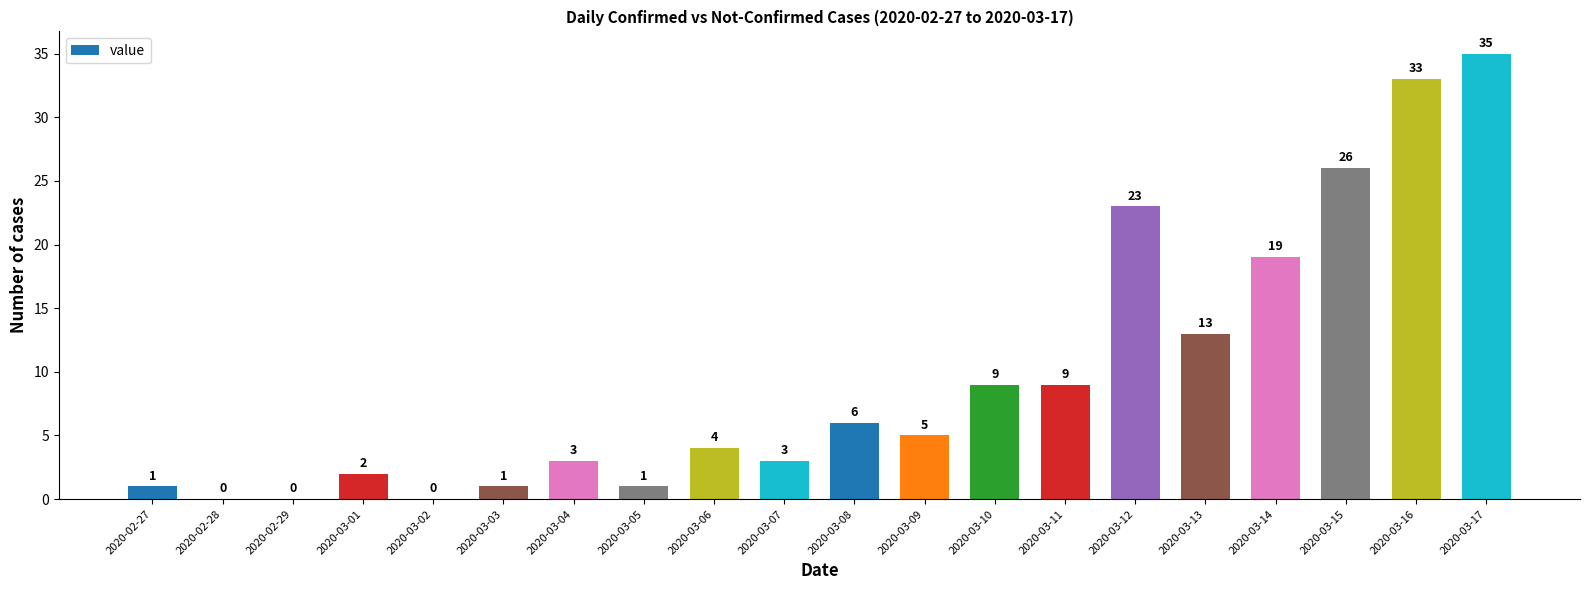

Is it true that the value at 2020-03-10 is 12?

False